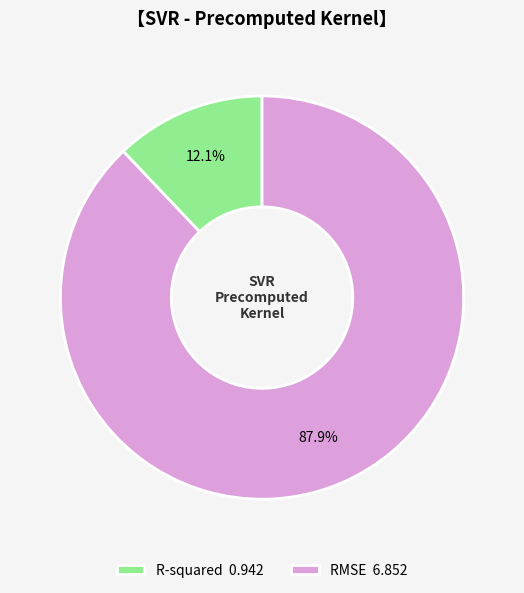

Rank the categories by value from lowest to highest.

R-squared, RMSE